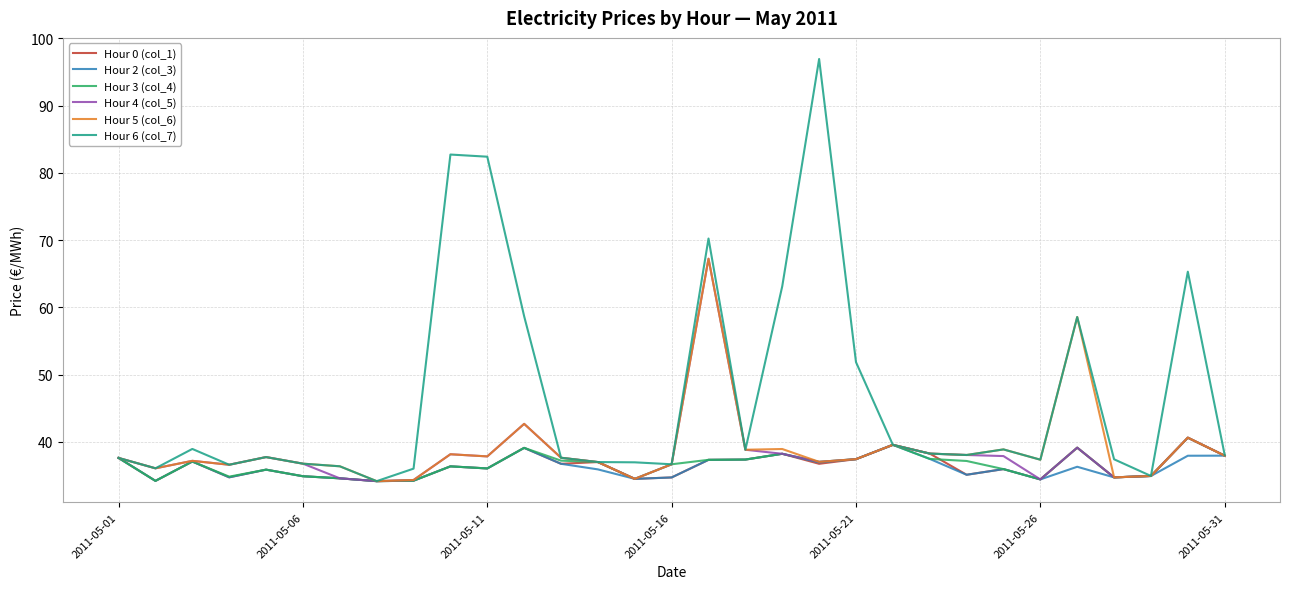

What is the maximum value for Hour 5 (col_6)?

67.2